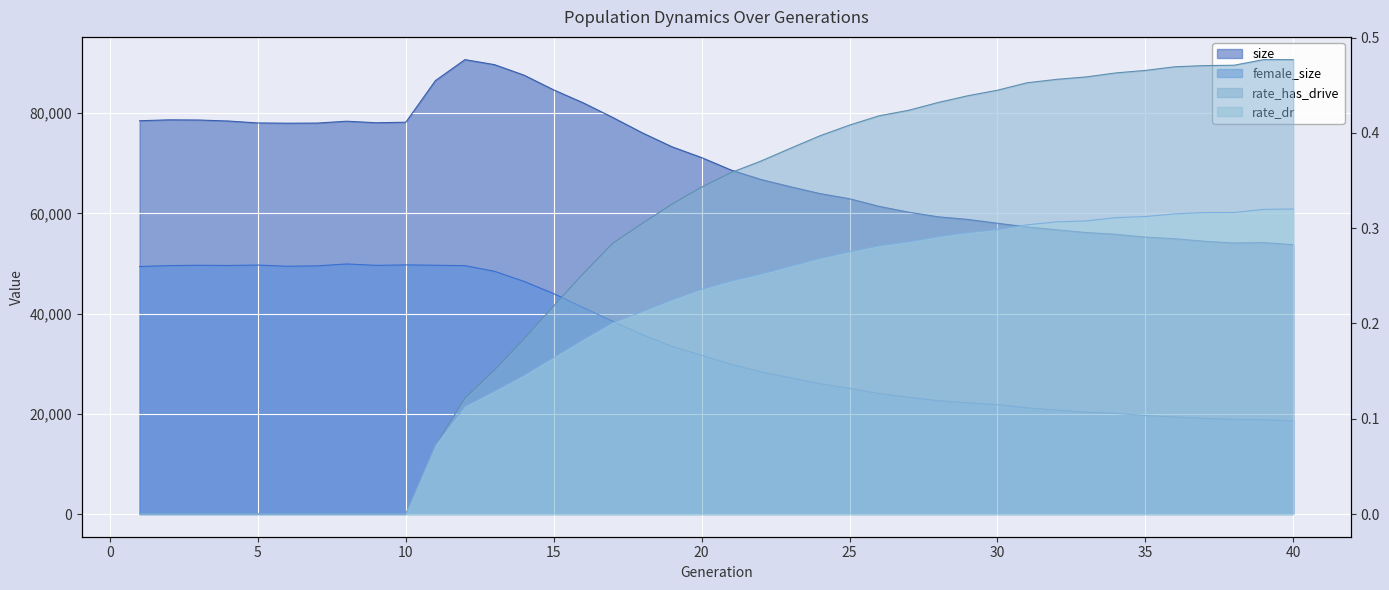

How many interior local peaks does the size series have?

4